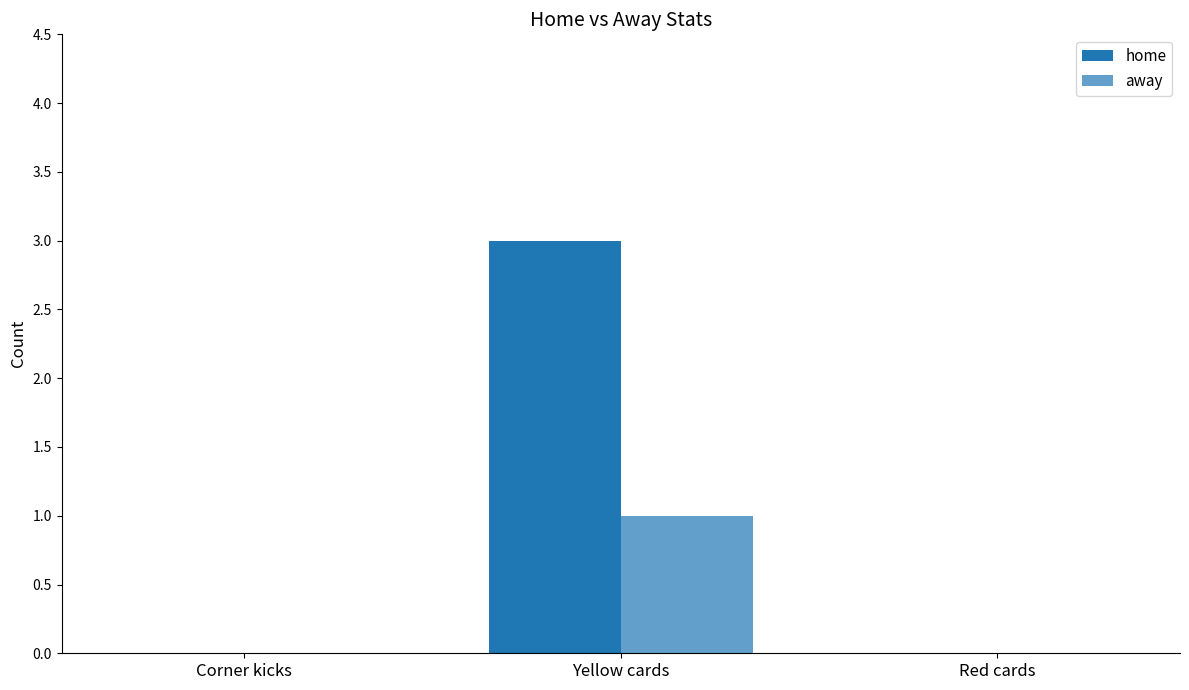

Which category has the highest value in the away series?

Yellow cards